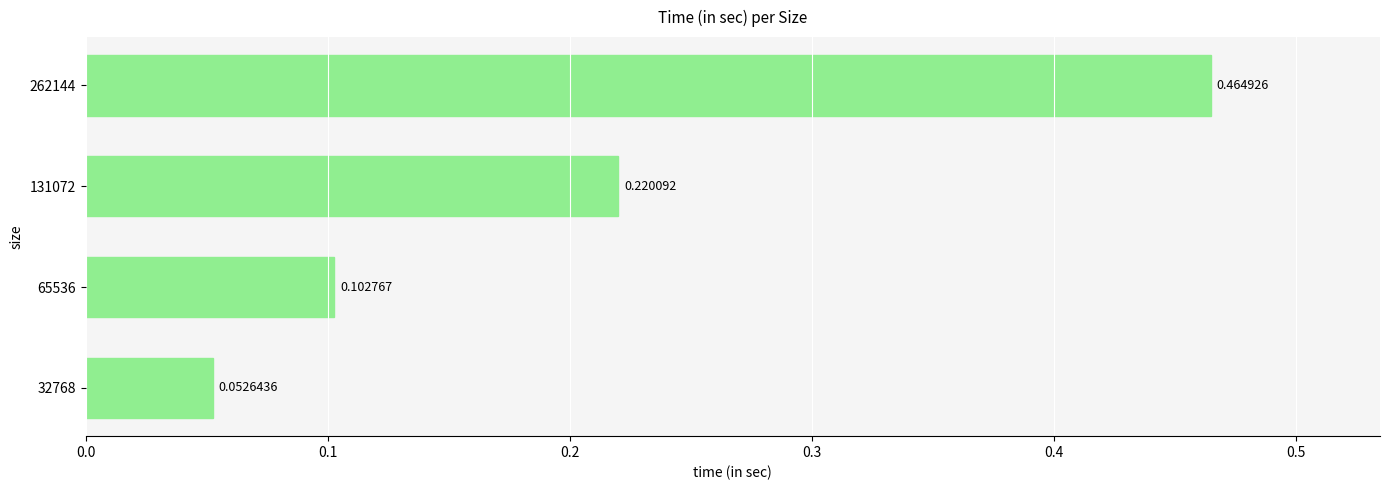

What is the change in value from 131072 to 262144?

+0.2